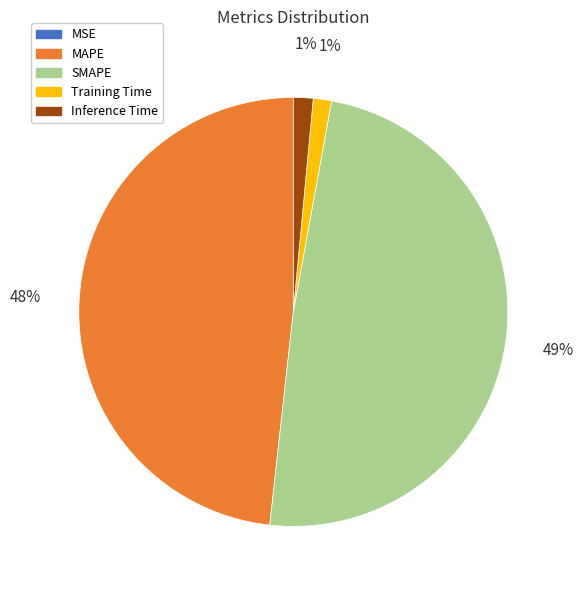

What is the largest slice in the pie chart?

SMAPE